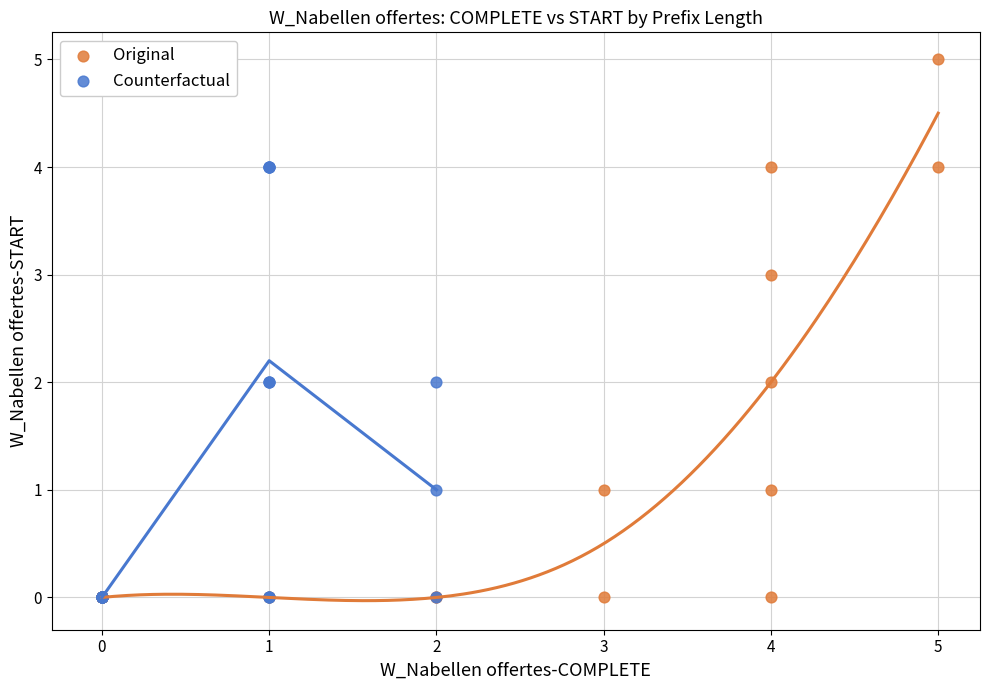

Which series has the widest spread of Y values?

Original